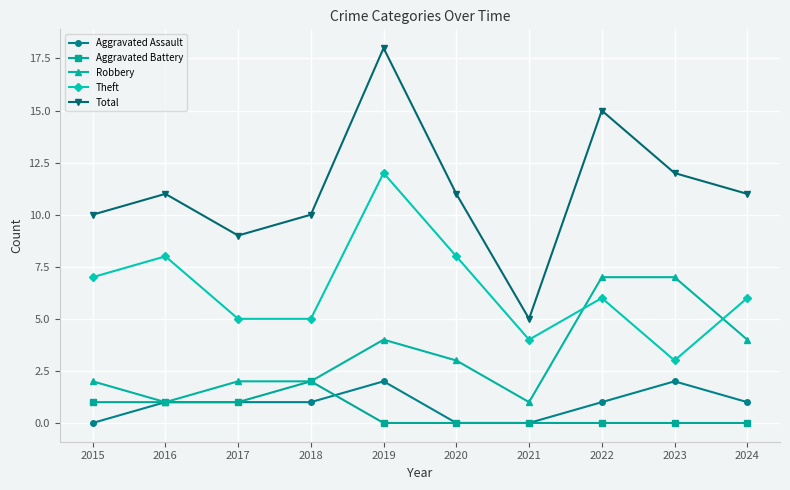

What is the total value across all series at 2019?

36